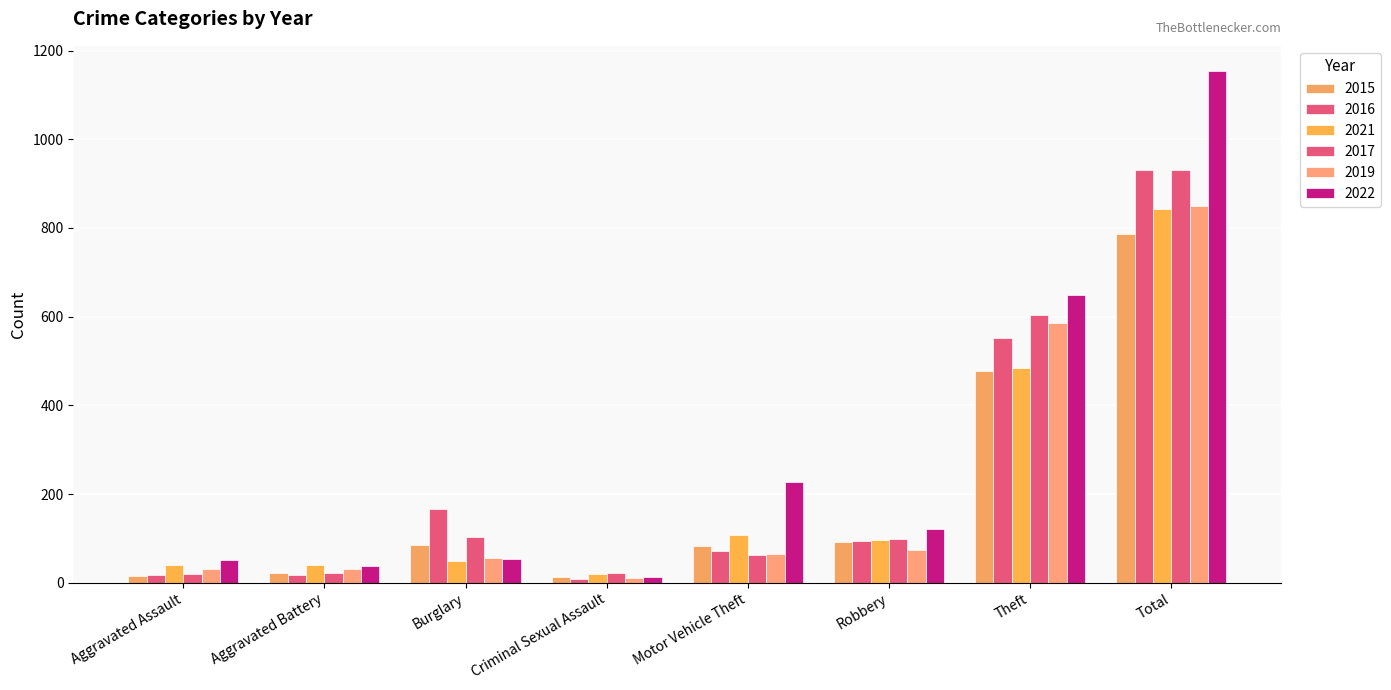

At which label does 2022 reach its peak?

Total